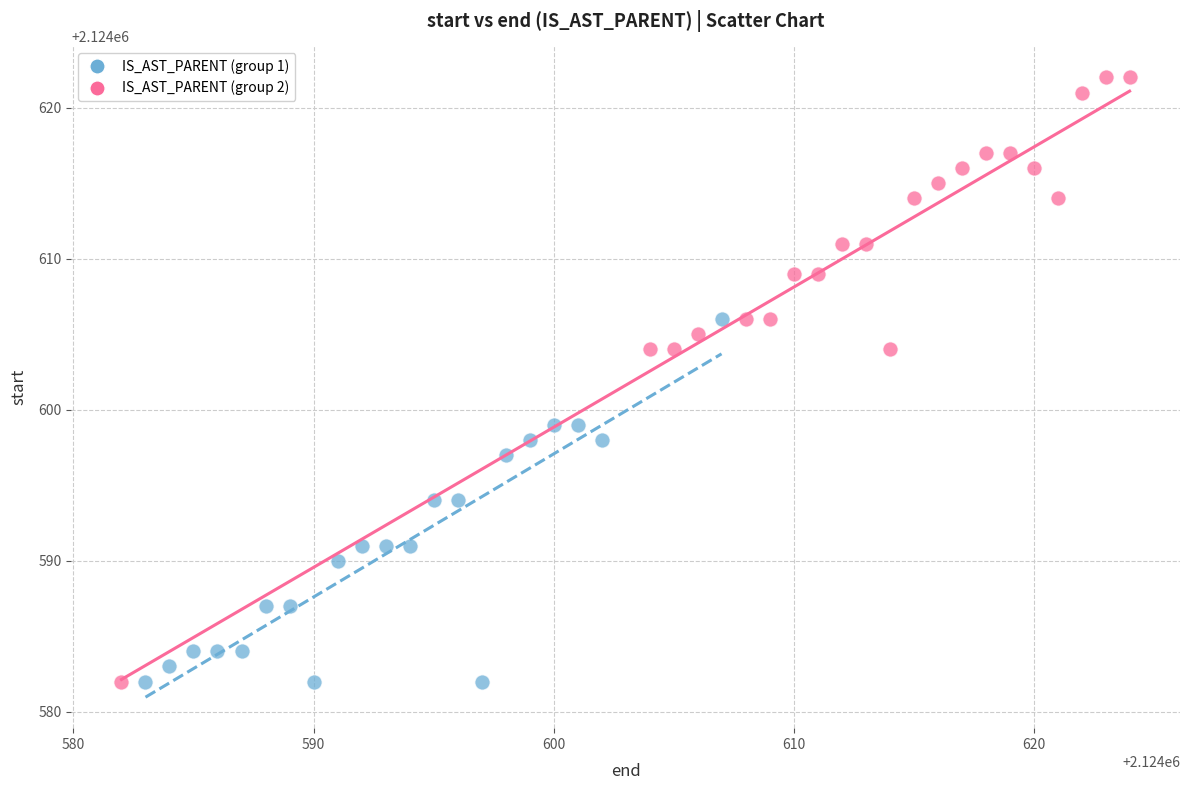

Which series contains the highest Y value?

IS_AST_PARENT (group 2)